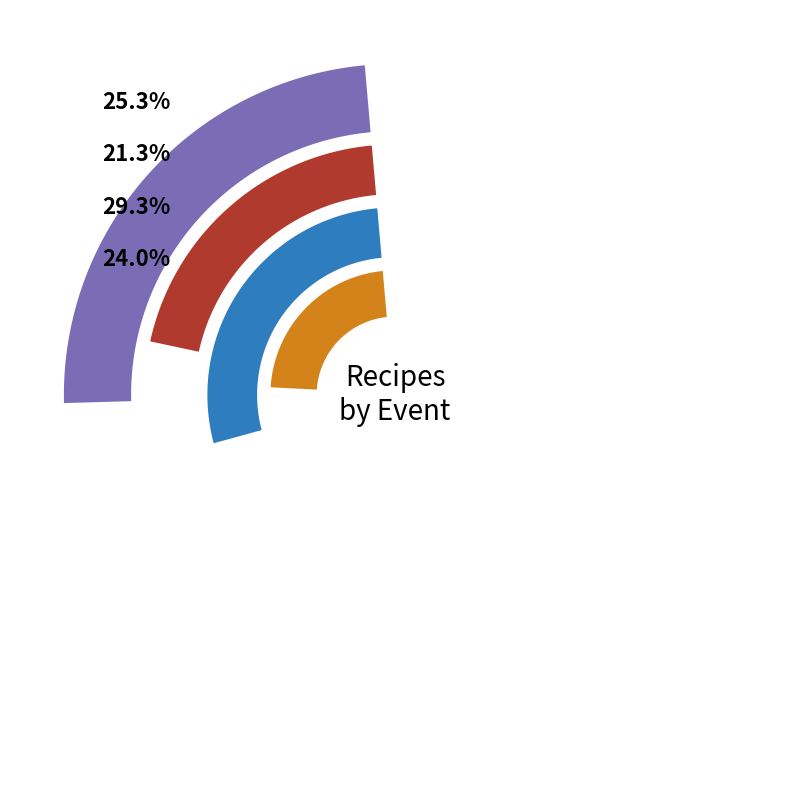

True or false: event_4 accounts for 23% of the total.

False